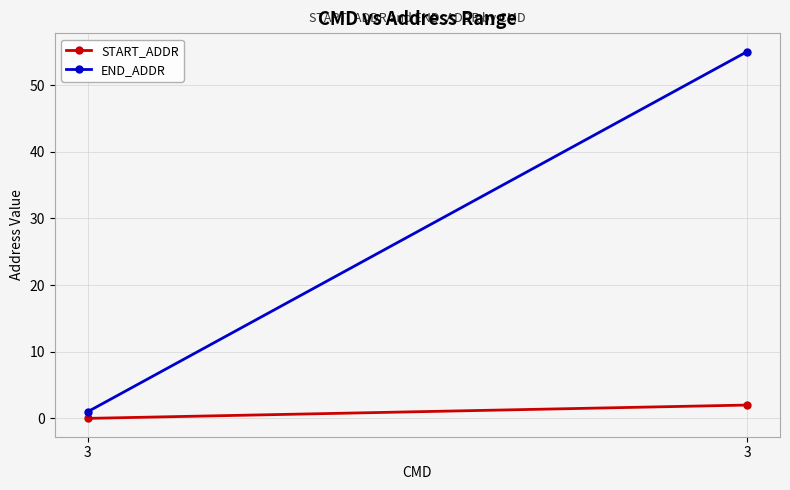

Is it true that START_ADDR equals 3 at 3?

False